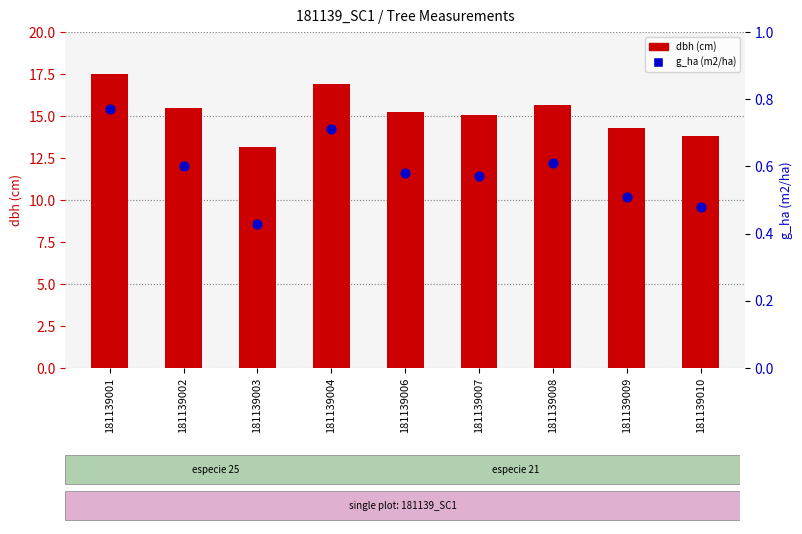

What are all the series names shown in the legend?

dbh, g_ha